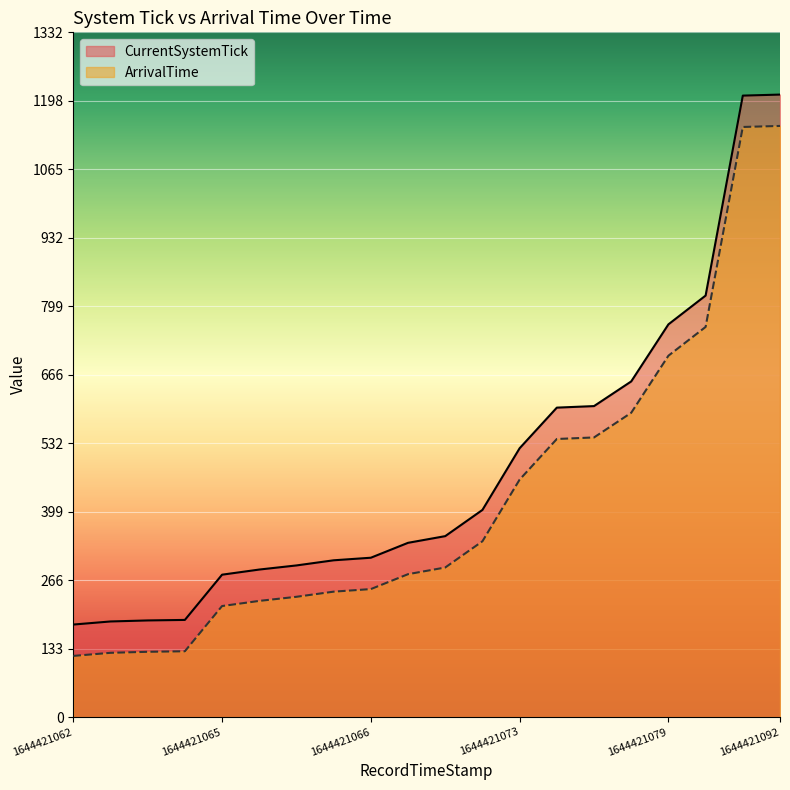

Reading right to left, transcribe all the data shown in this chart.

CurrentSystemTick: 1211	1209	820	764	653	605	602	523	403	352	339	310	305	295	287	277	189	188	186	180
ArrivalTime: 1150	1148	759	703	592	544	541	462	342	291	278	249	244	234	226	216	128	127	125	119